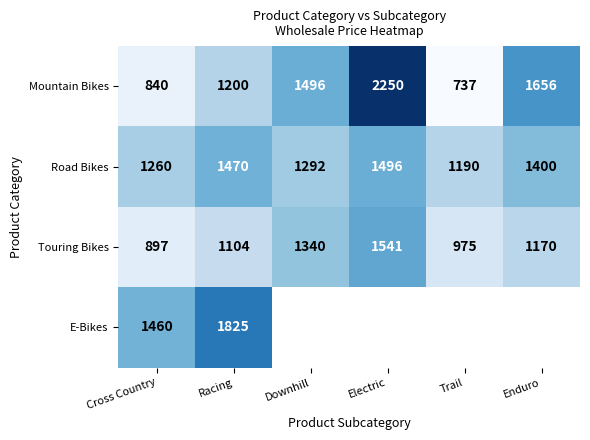

List the labels in order of Road Bikes value, largest first.

Electric, Racing, Enduro, Downhill, Cross Country, Trail